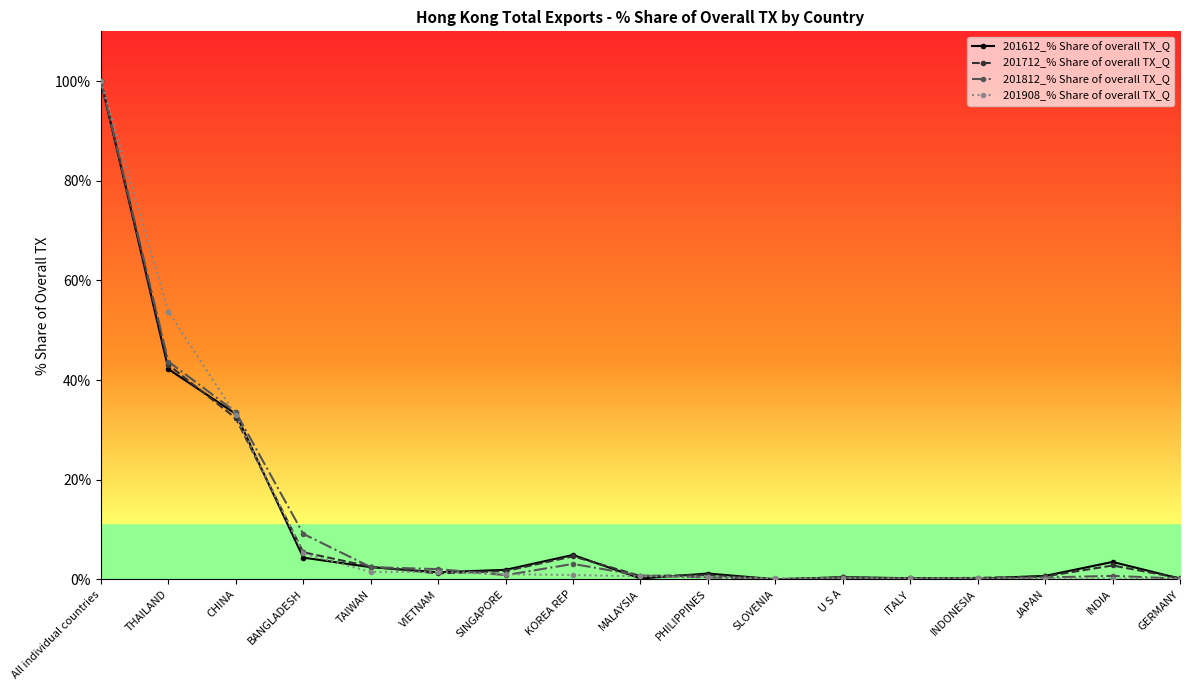

True or false: 201908_% Share of overall TX_Q and 201812_% Share of overall TX_Q intersect in this chart.

True